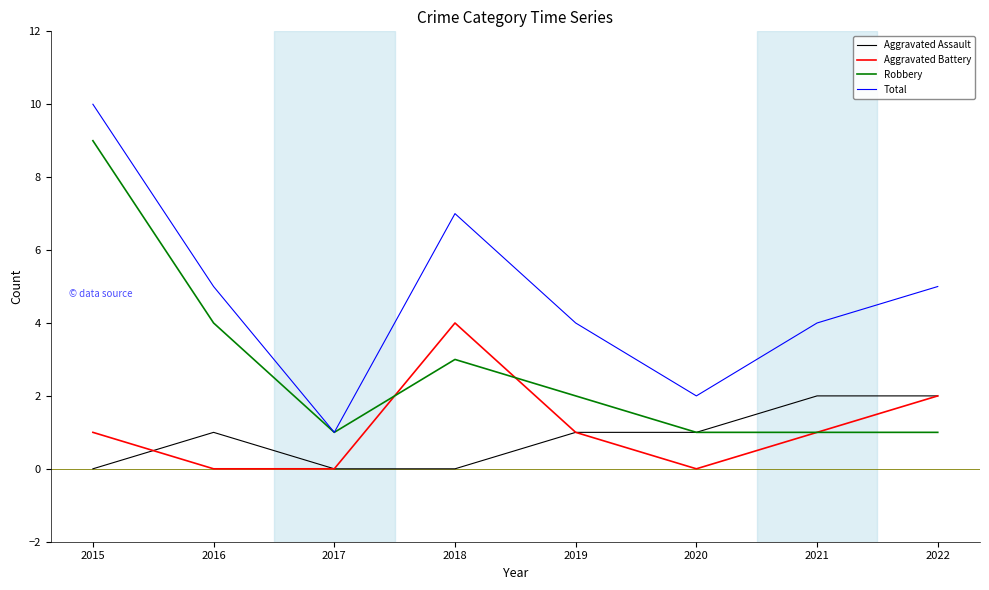

True or false: Aggravated Assault and Total intersect in this chart.

False